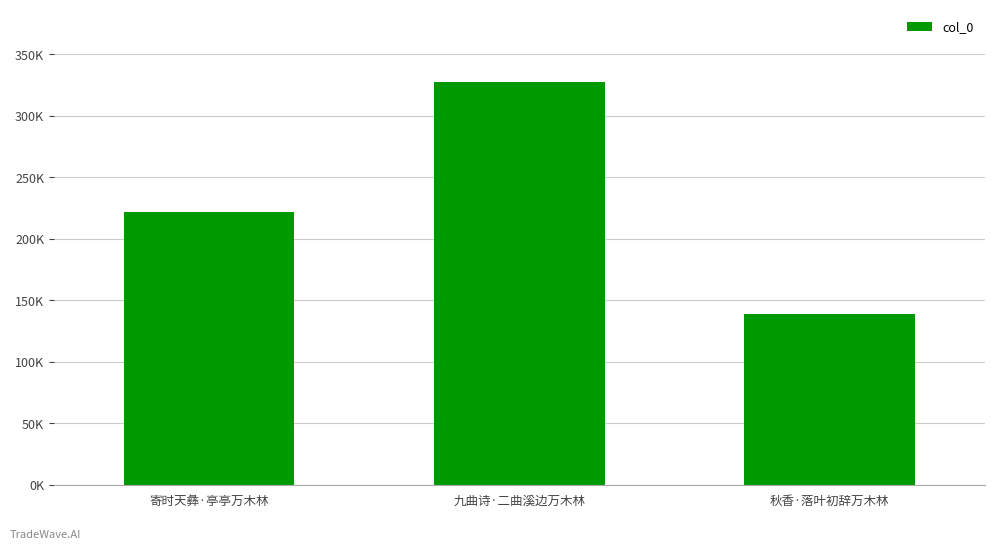

Count the number of data series in this chart.

1